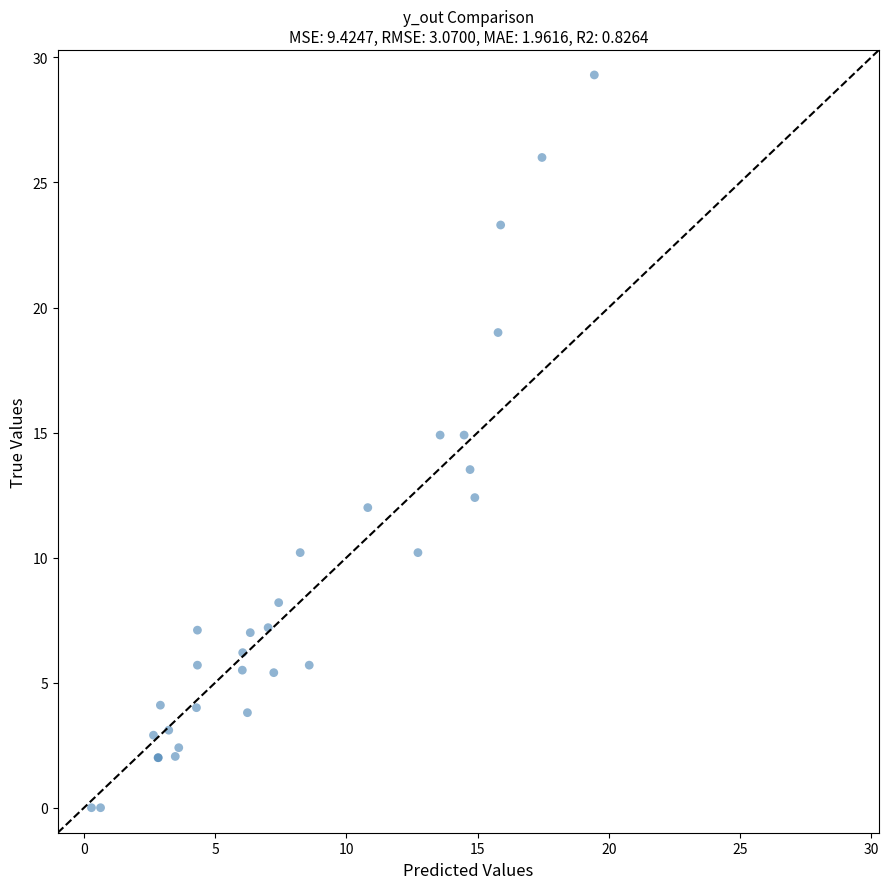

What Y value in the scatter plot is closest to 14?

13.5